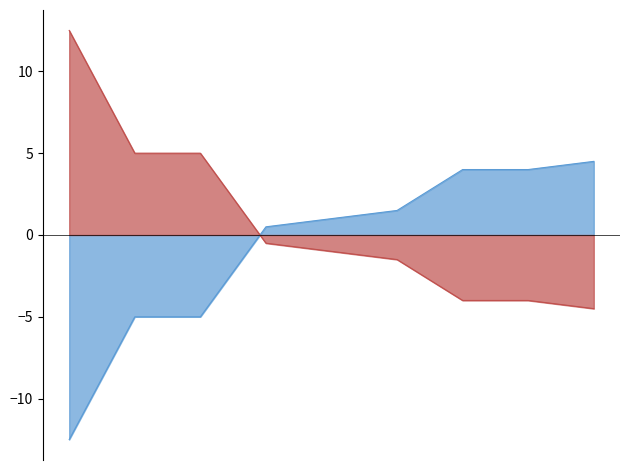

What is the maximum value shown in the chart?

12.5